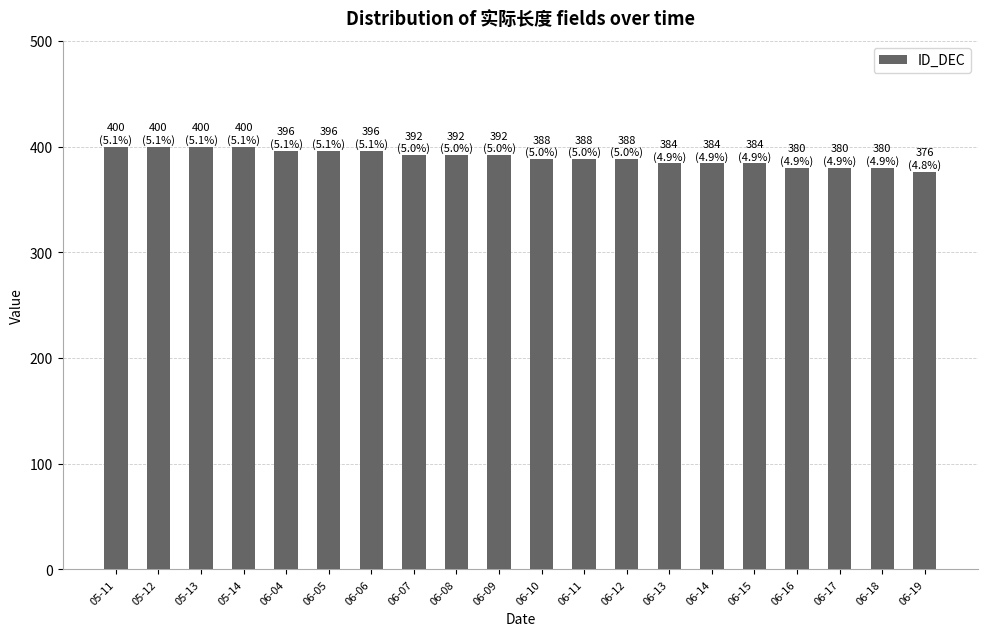

The chart shows a value of 687 at 06-14. True or false?

False